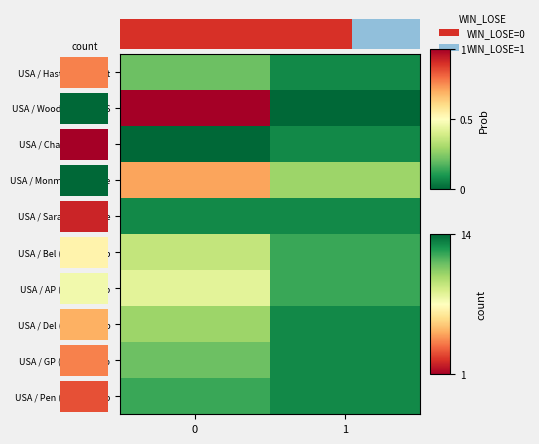

Between 0 and 1, which series saw the biggest shift?

USA / Woodb (US) 5th S